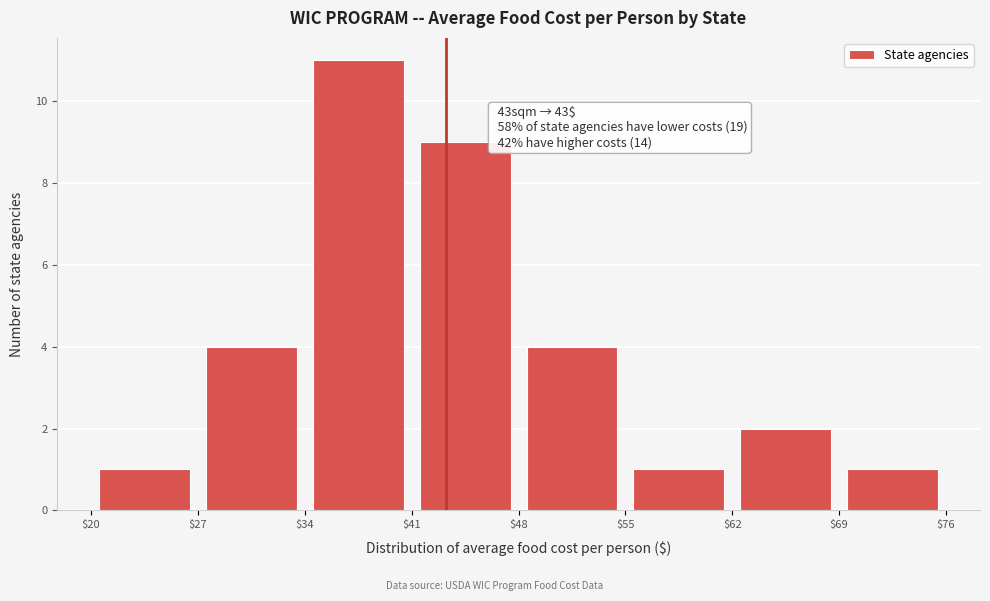

Over which range of the x-axis is the bar tallest?

$34 to $41